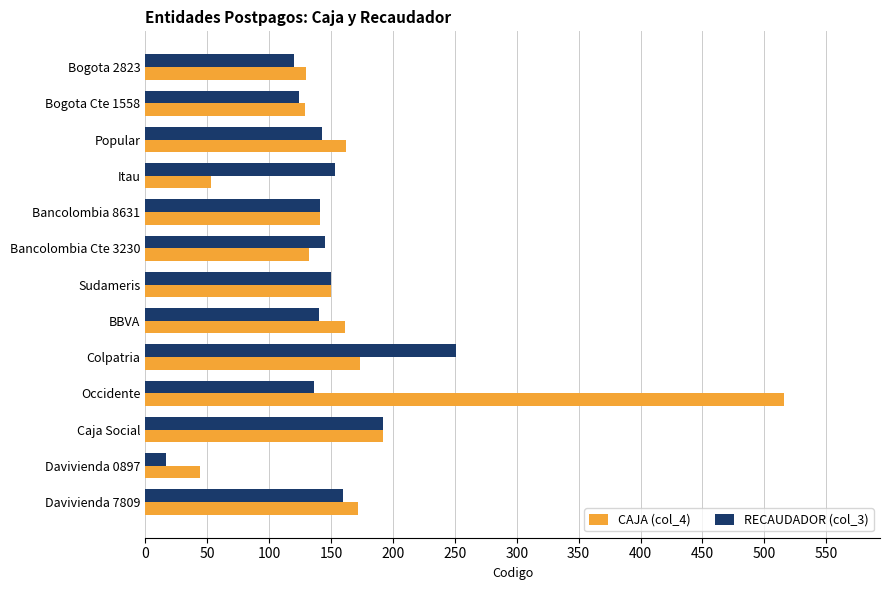

List the series in order of their peak value, highest first.

CAJA (col_4), RECAUDADOR (col_3)